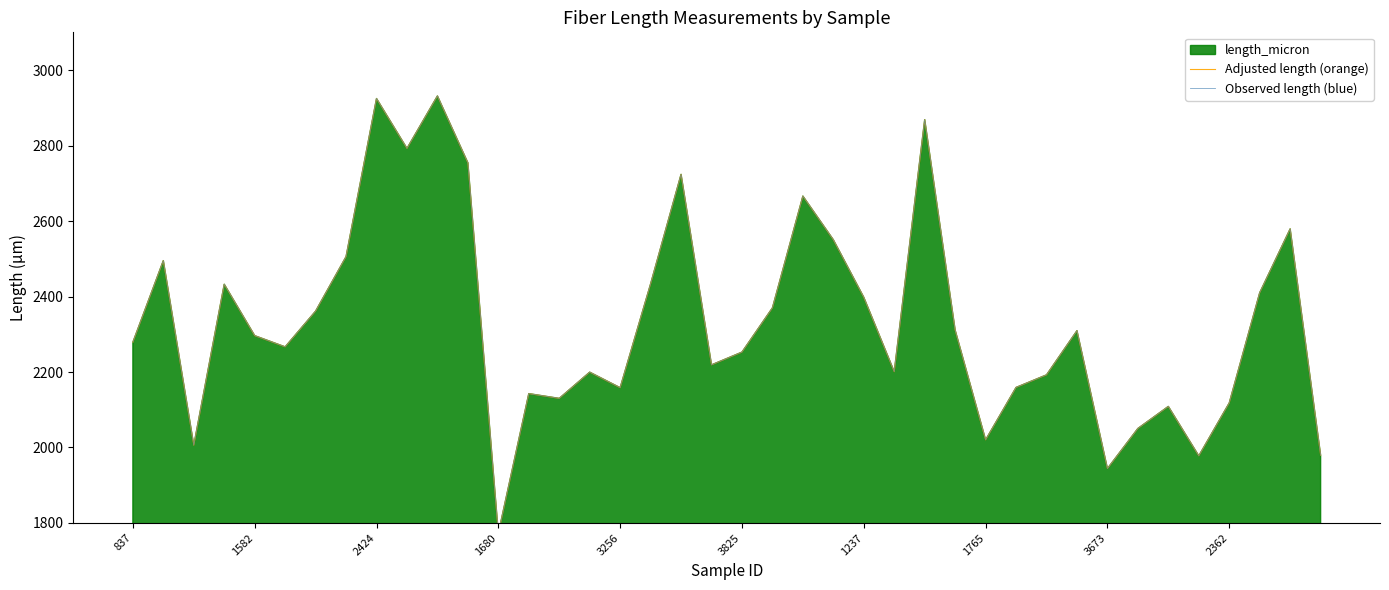

Is it true that Adjusted length (orange) equals 2754.3 at 11?

True